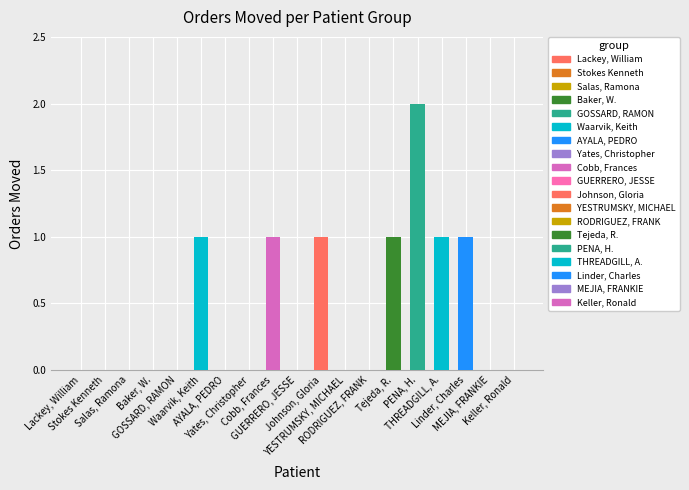

Reading right to left, list all the values displayed in this chart.

Keller, Ronald=0	MEJIA, FRANKIE=0	Linder, Charles=1	THREADGILL, A.=1	PENA, H.=2	Tejeda, R.=1	RODRIGUEZ, FRANK=0	YESTRUMSKY, MICHAEL=0	Johnson, Gloria=1	GUERRERO, JESSE=0	Cobb, Frances=1	Yates, Christopher=0	AYALA, PEDRO=0	Waarvik, Keith=1	GOSSARD, RAMON=0	Baker, W.=0	Salas, Ramona=0	Stokes Kenneth=0	Lackey, William=0